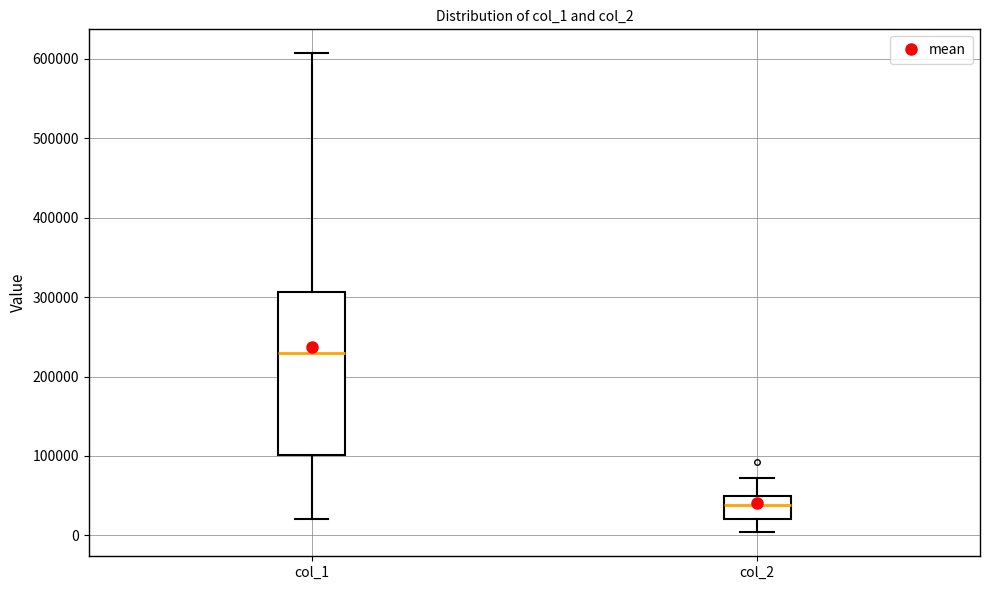

Reading left to right, transcribe this box plot: for each box, give where its median line is, the range the box spans, and where its two whiskers end, as read against the y-axis. The values are not printed on the chart, so give them approximately, as read against the axis.

col_1: median 230000, box 100000 to 310000, whiskers 20000 to 610000
col_2: median 40000, box 20000 to 50000, whiskers 0 to 70000